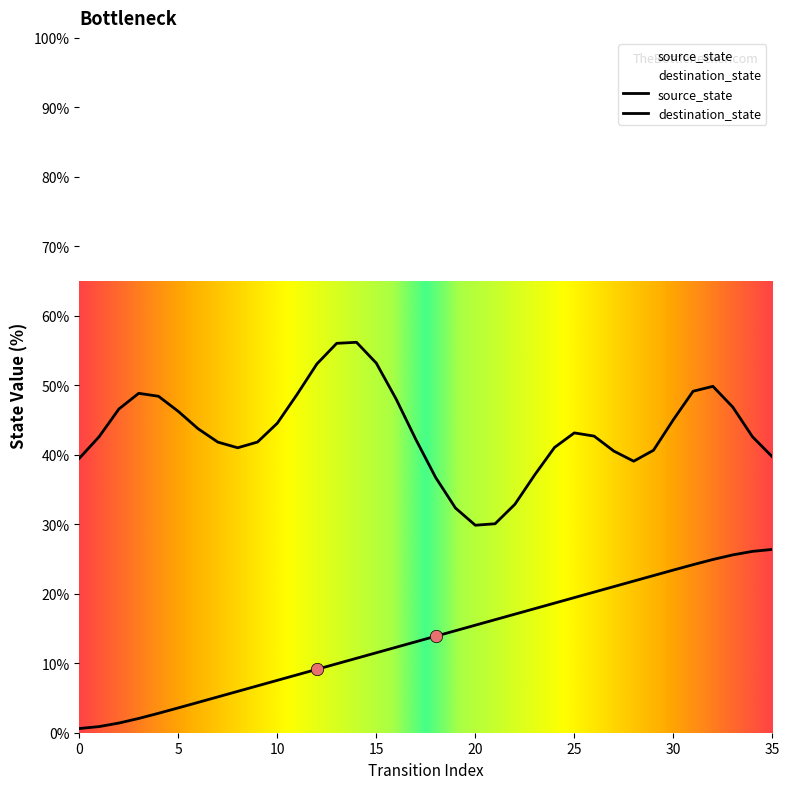

What is the ratio of the value at 27 to the value at 24?

1.1